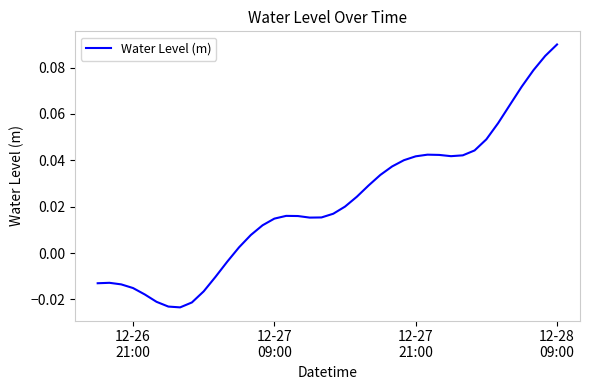

How many lines are shown in the chart?

1